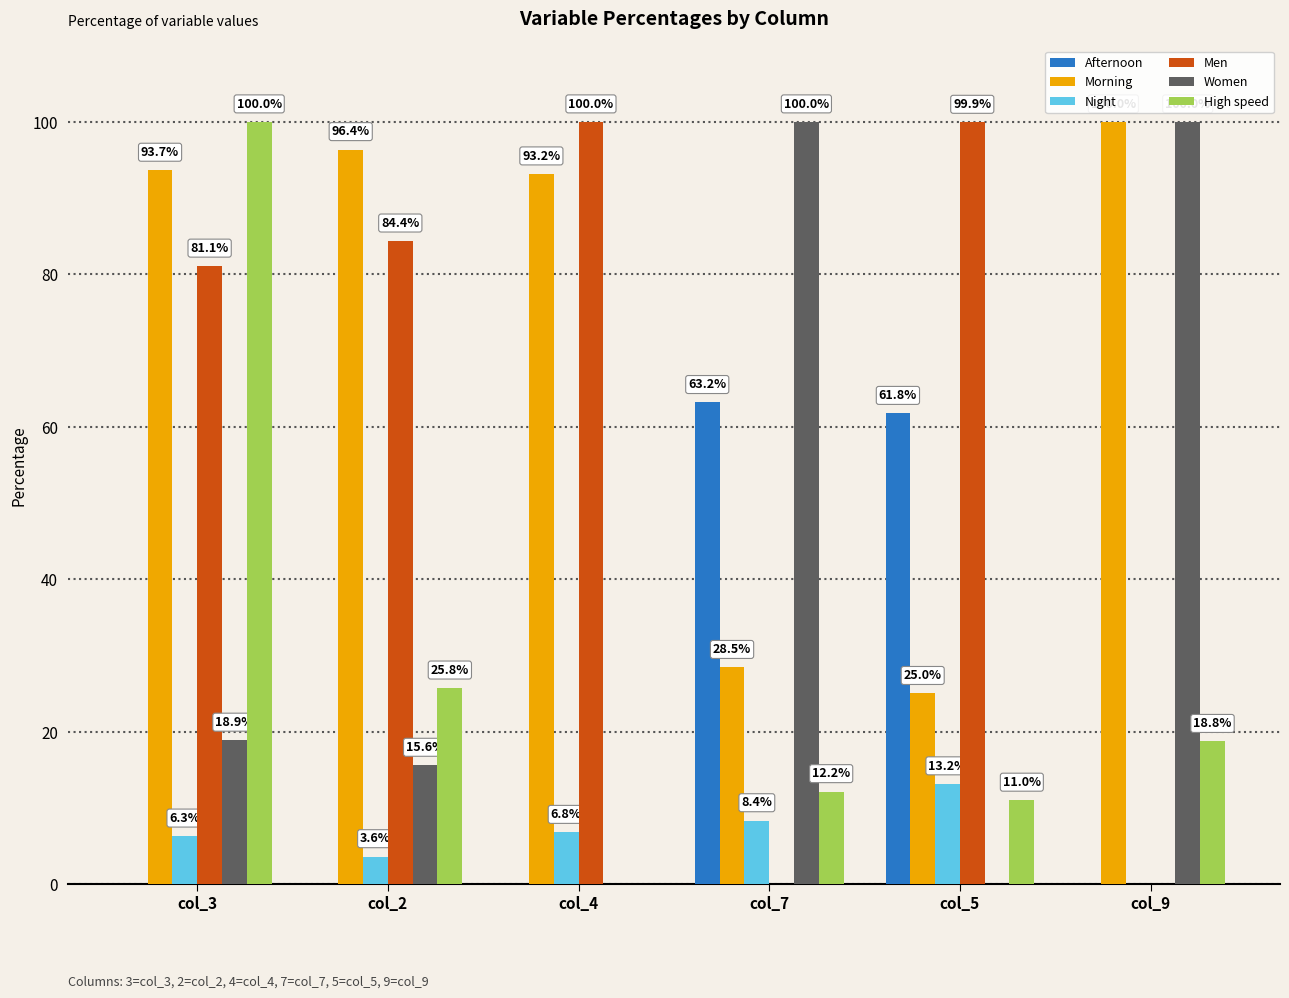

Reading left to right, what are all the values shown in this chart?

Afternoon: col_3=0.0	col_2=0.0	col_4=0.0	col_7=63.2	col_5=61.8	col_9=0.0
Morning: col_3=93.7	col_2=96.4	col_4=93.2	col_7=28.5	col_5=25.0	col_9=100.0
Night: col_3=6.3	col_2=3.6	col_4=6.8	col_7=8.4	col_5=13.2	col_9=0.0
Men: col_3=81.1	col_2=84.4	col_4=100.0	col_7=0.0	col_5=99.9	col_9=0.0
Women: col_3=18.9	col_2=15.6	col_4=0.0	col_7=100.0	col_5=0.0	col_9=100.0
High speed: col_3=100.0	col_2=25.8	col_4=0.0	col_7=12.2	col_5=11.0	col_9=18.8